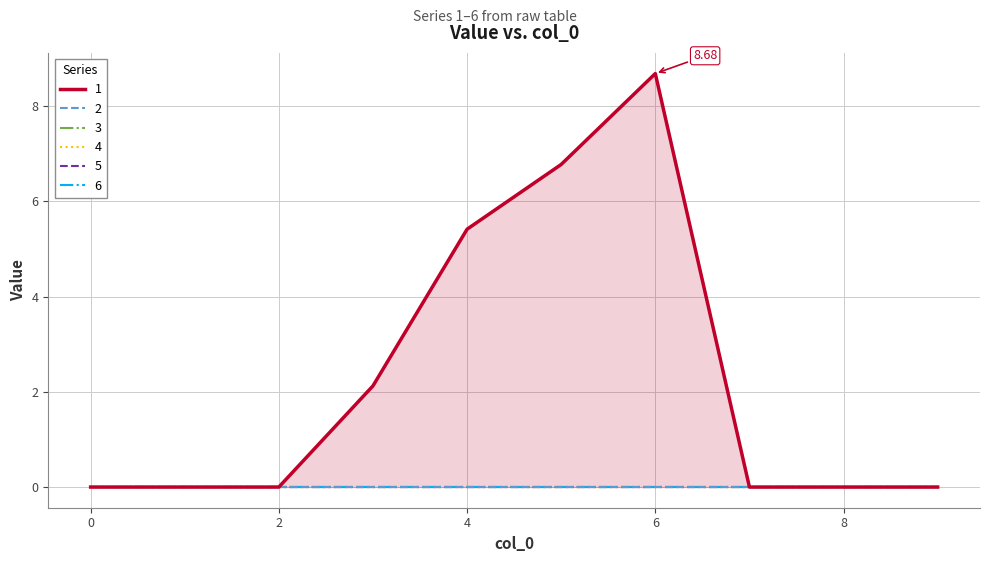

Rank the series at 0 from lowest to highest value.

1, 2, 3, 4, 5, 6